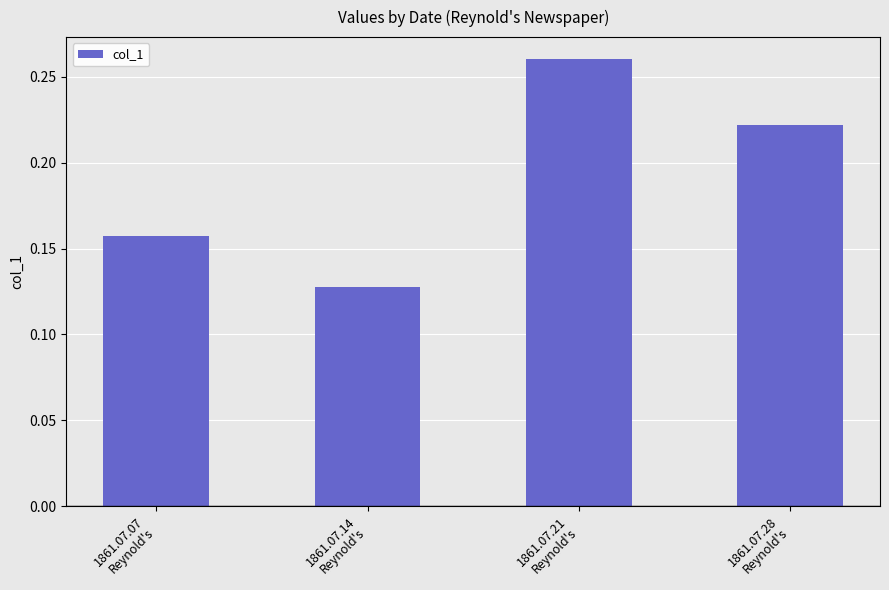

List the labels in order of value, largest first.

1861.07.21
Reynold's, 1861.07.28
Reynold's, 1861.07.07
Reynold's, 1861.07.14
Reynold's